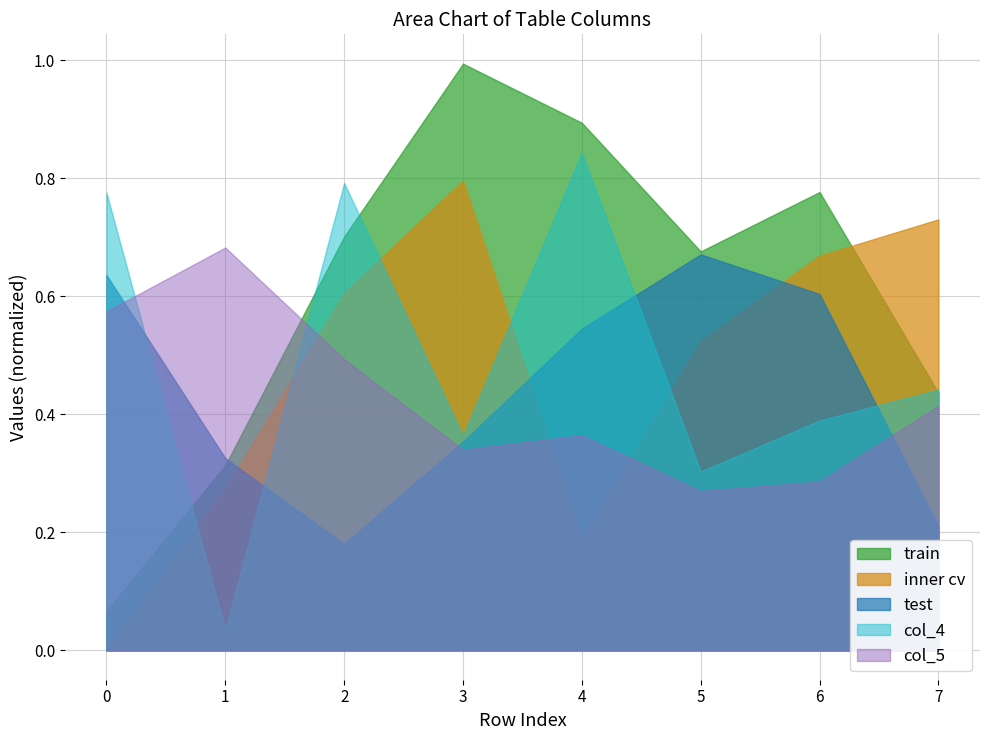

Which series has the largest range (max minus min)?

train